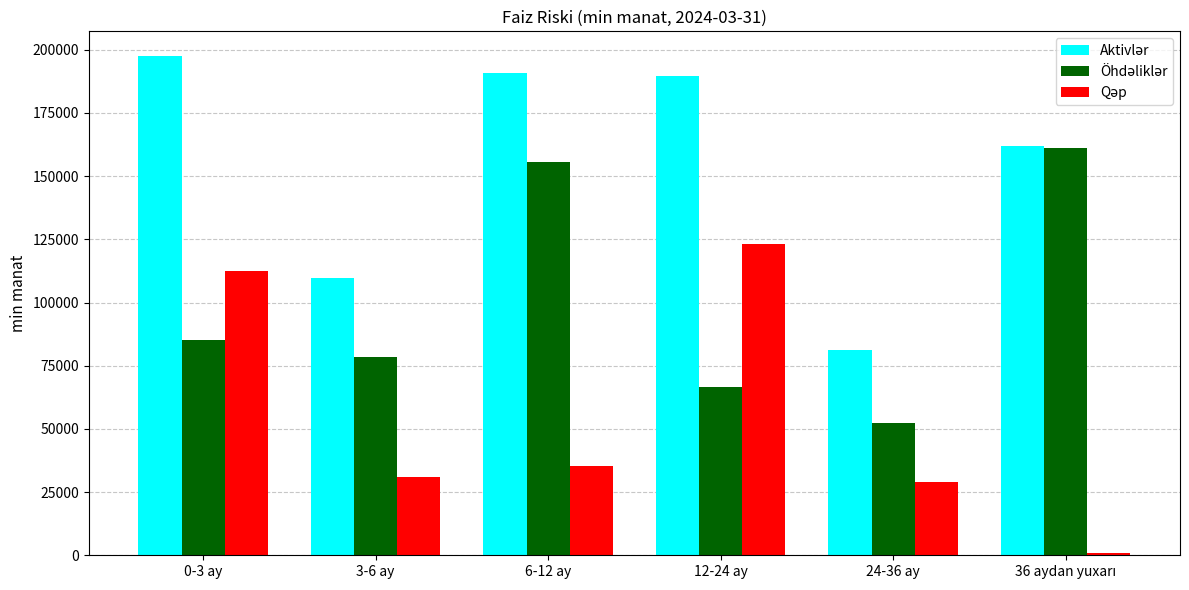

At which category is the sum across all series the highest?

0-3 ay